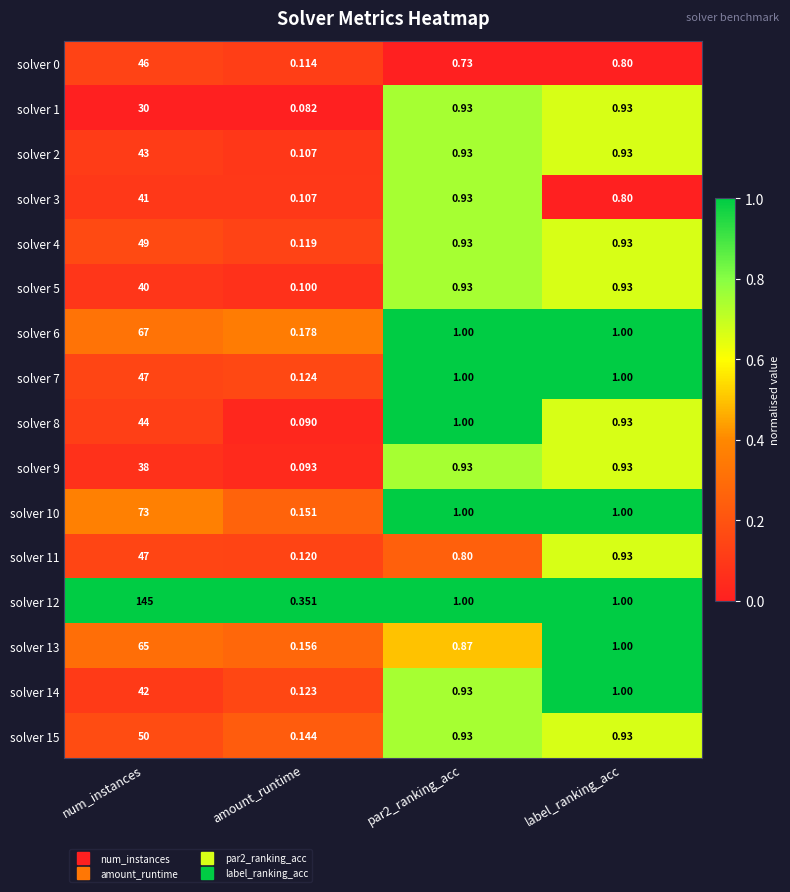

Which category has the highest value across all series?

num_instances